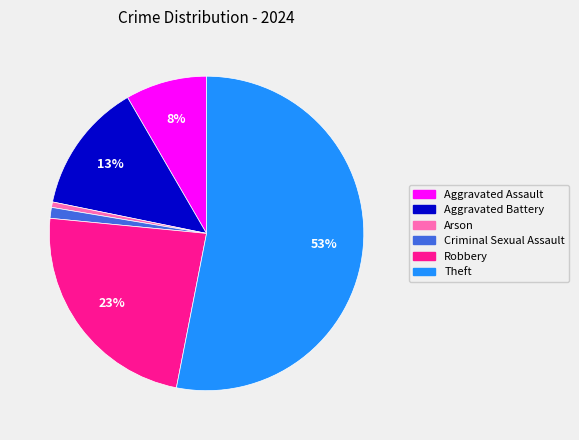

What is the ratio of the value at Robbery to the value at Theft?

0.4